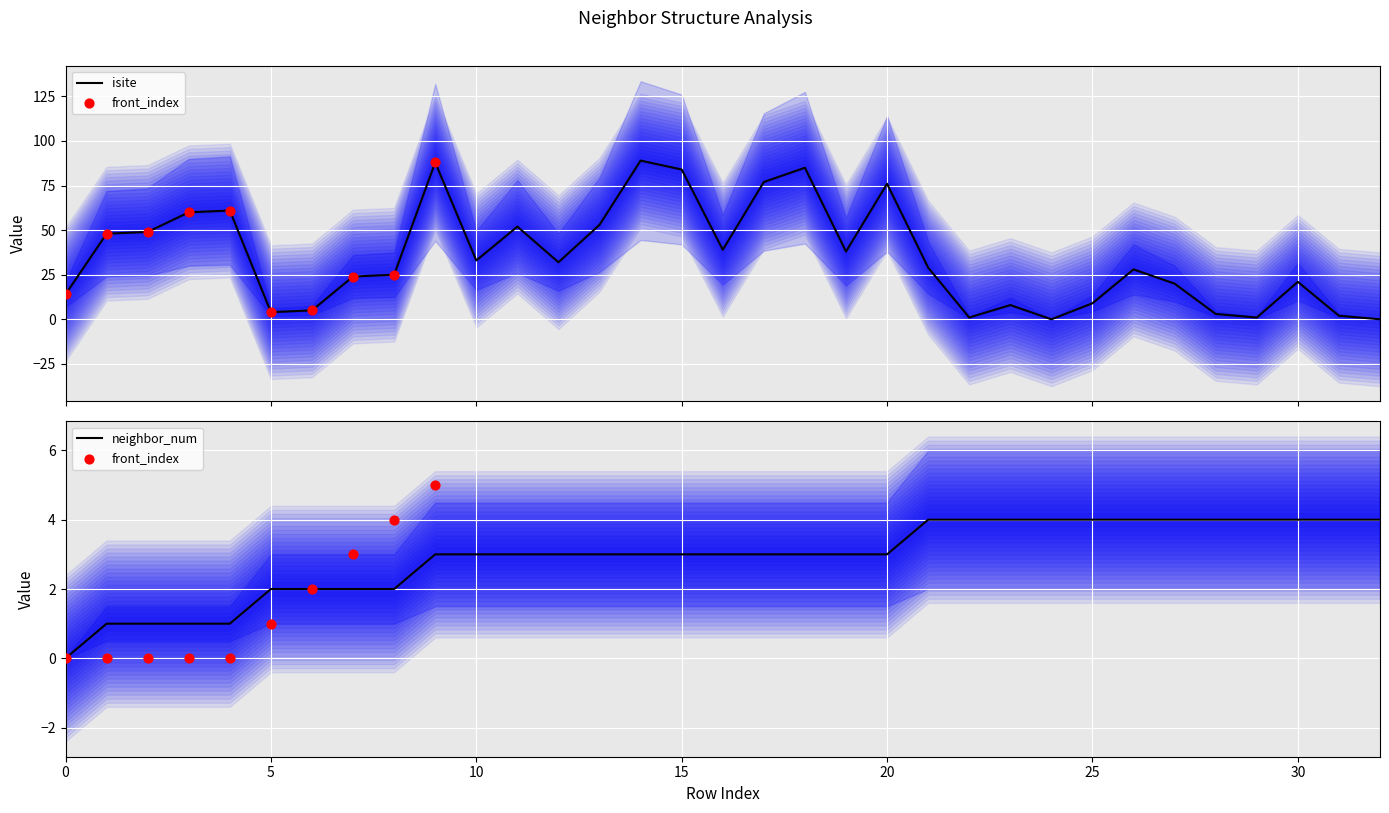

At which category is the sum across all series the highest?

14